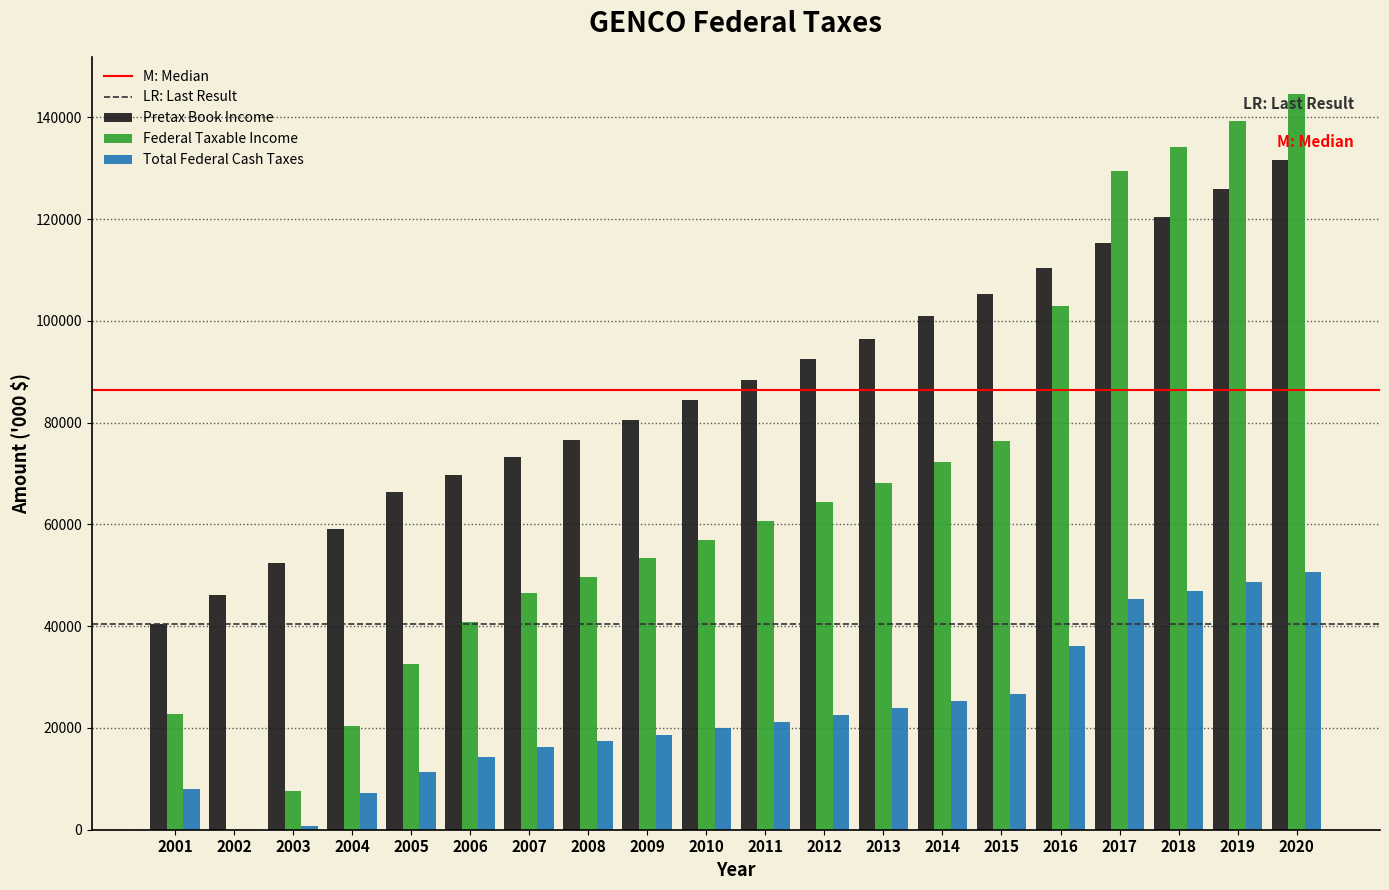

What is the greatest value displayed?

144656.3